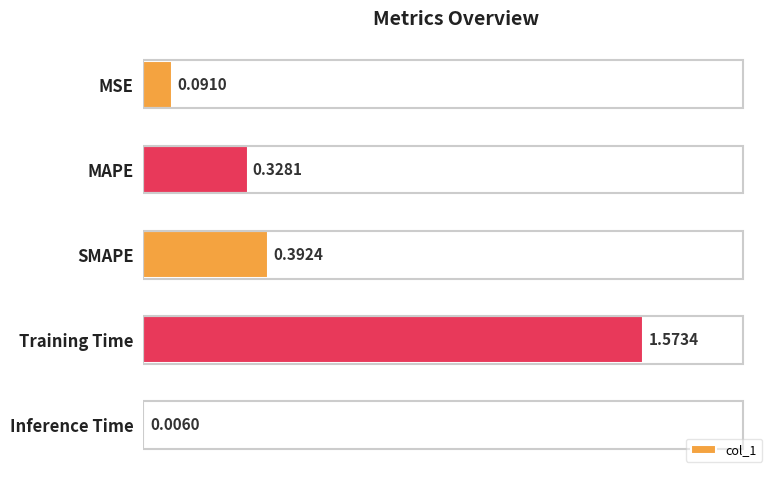

What is the difference between the maximum and second lowest values?

1.5